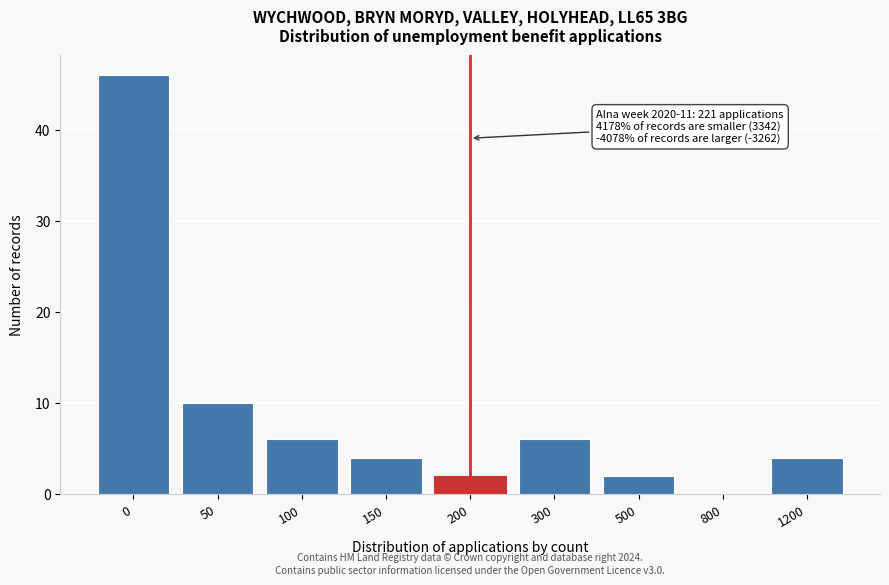

Reading right to left, what are all the values shown in this chart?

1200=4	800=0	500=2	300=6	200=2	150=4	100=6	50=10	0=46